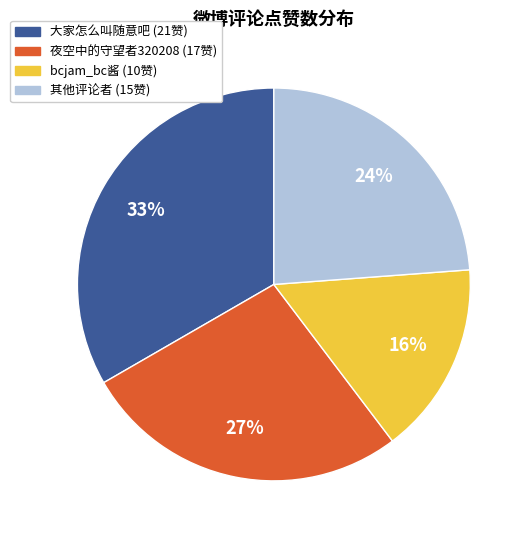

Does any single category account for the majority?

No